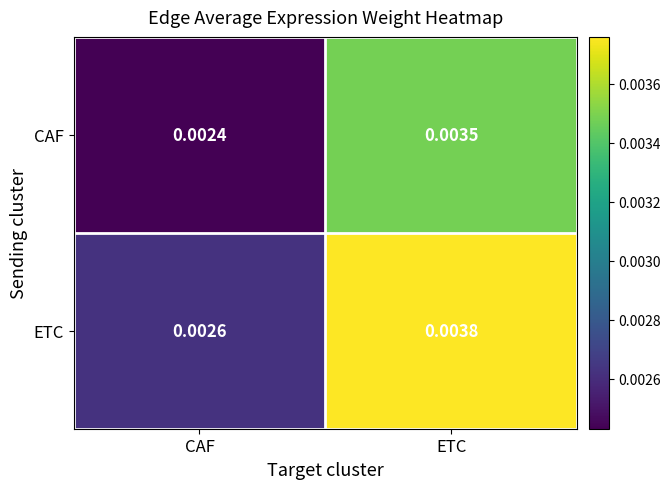

Which series changed the most between CAF and ETC?

ETC